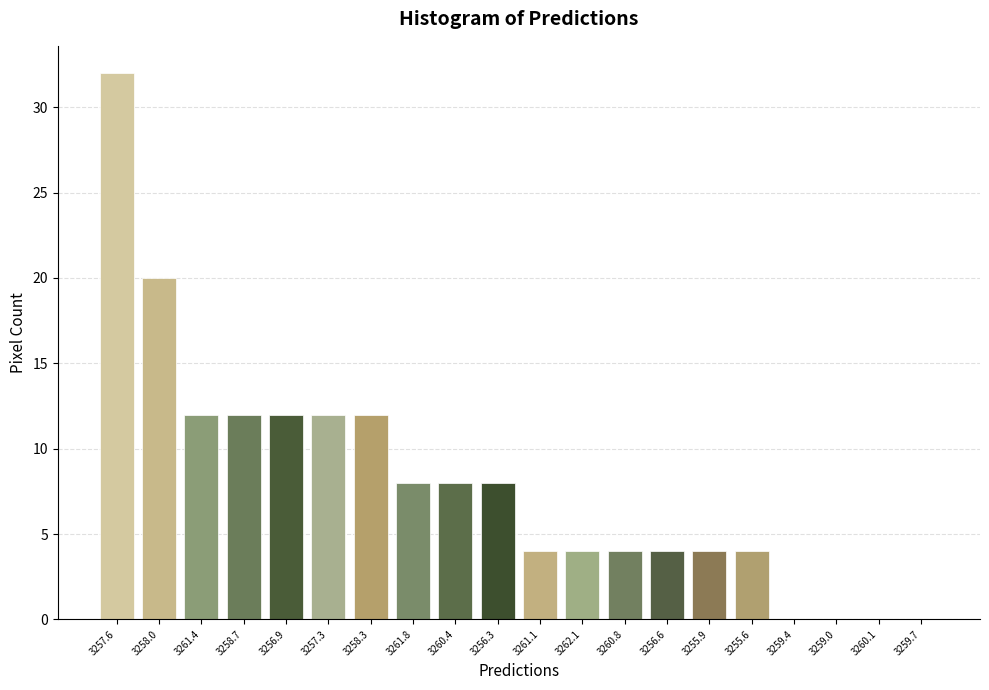

Reading left to right, transcribe all the data shown in this chart.

3257.6=32	3258.0=20	3261.4=12	3258.7=12	3256.9=12	3257.3=12	3258.3=12	3261.8=8	3260.4=8	3256.3=8	3261.1=4	3262.1=4	3260.8=4	3256.6=4	3255.9=4	3255.6=4	3259.4=0	3259.0=0	3260.1=0	3259.7=0